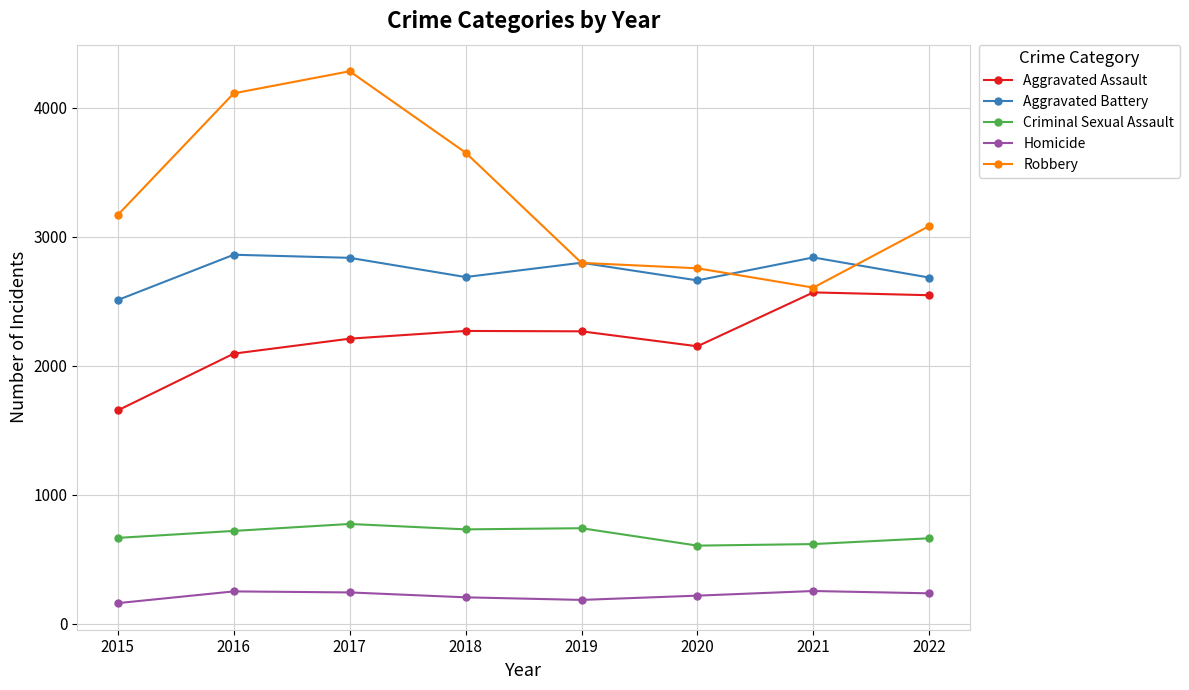

What is the sum of the Homicide values at 2017 and 2022?

475